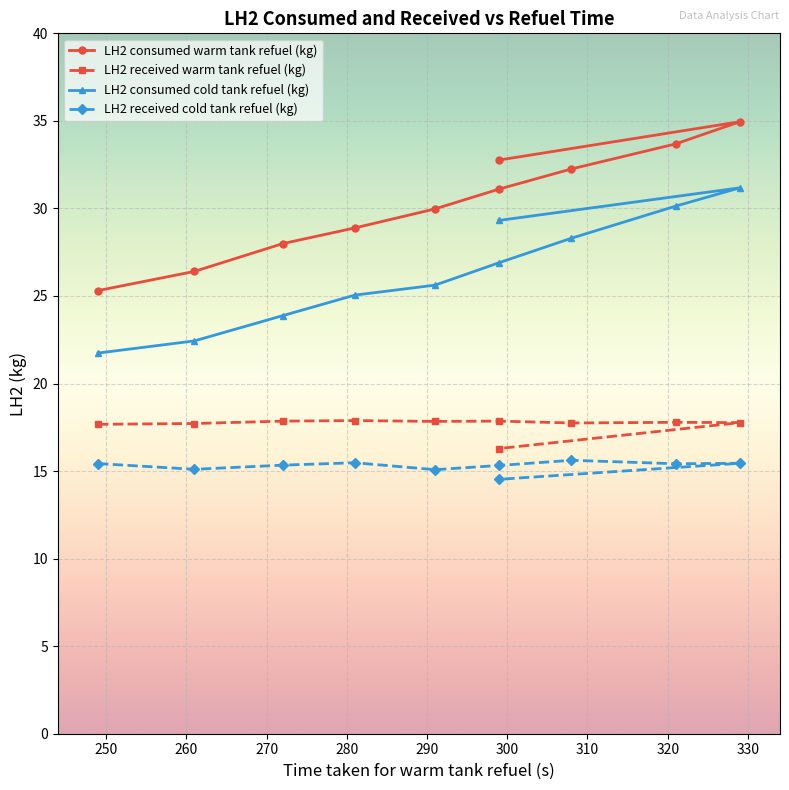

How many categories are shown in the chart?

10